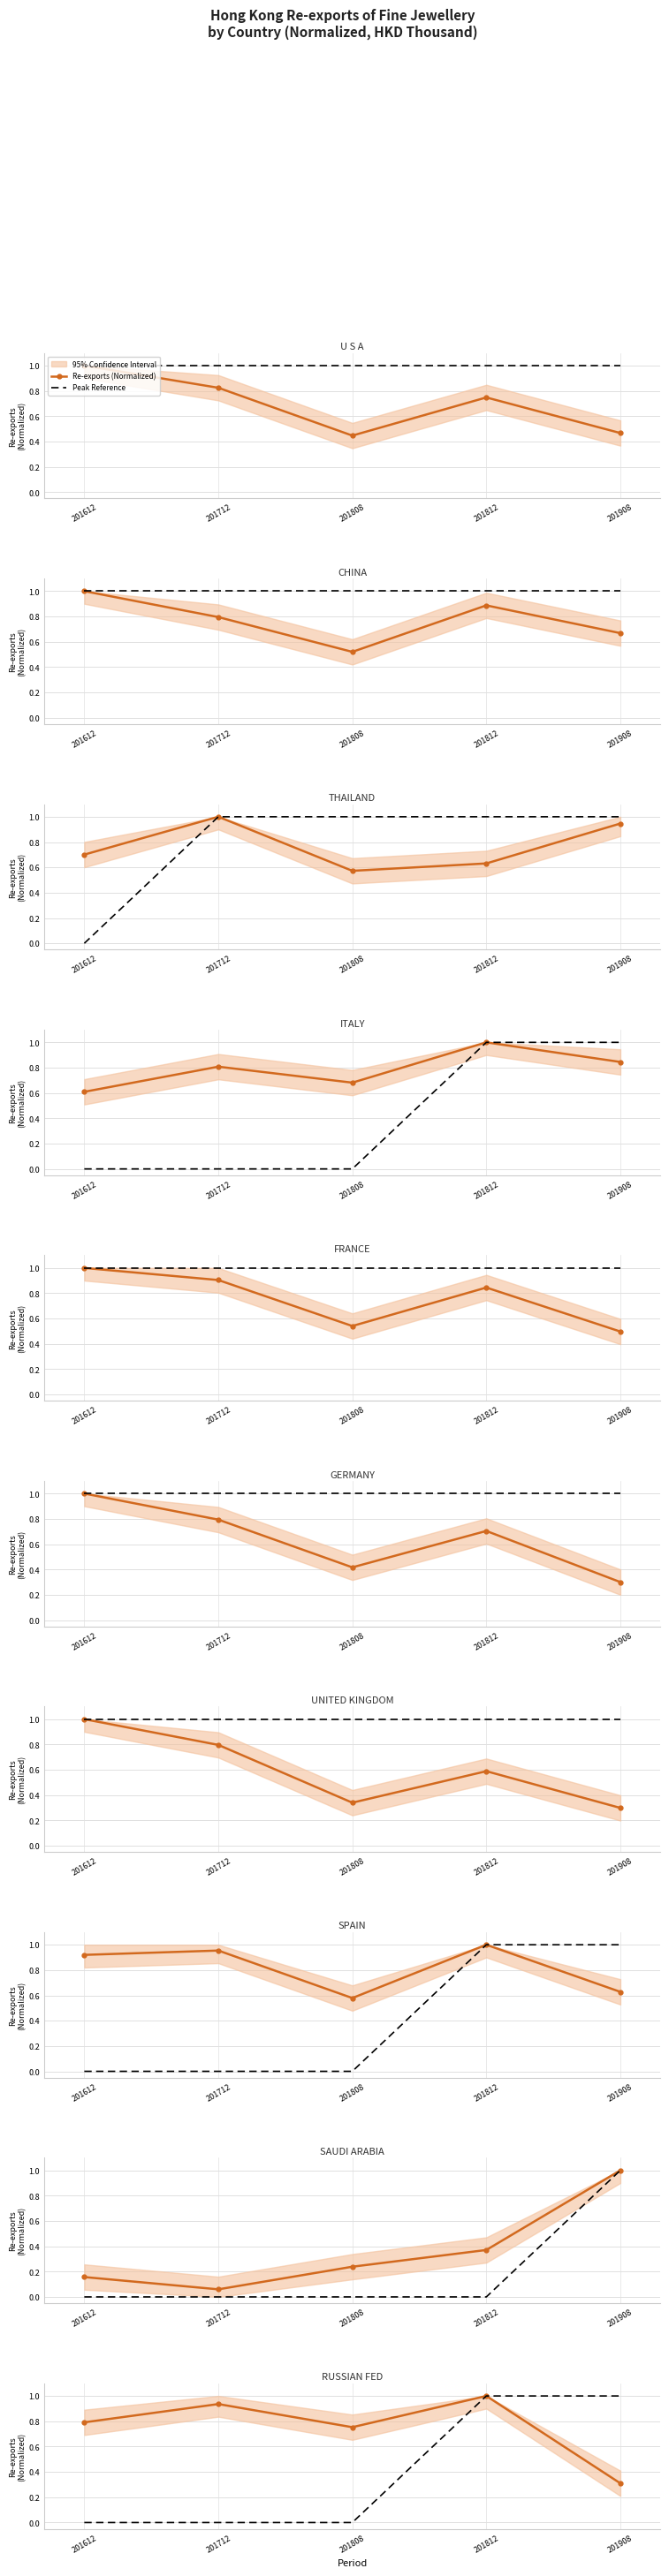

Does the chart have visible grid lines?

Yes